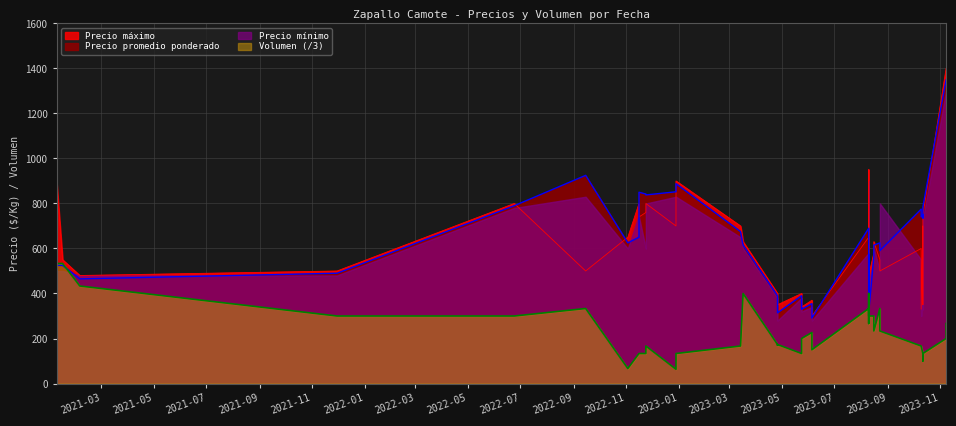

Count the number of categories in the chart.

39